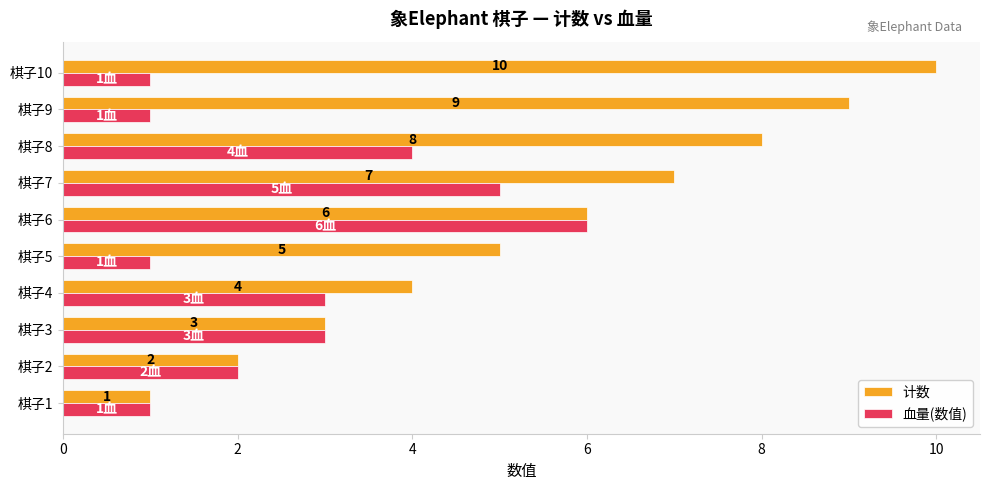

Count the 血量(数值) values in the range 1 to 4.

8